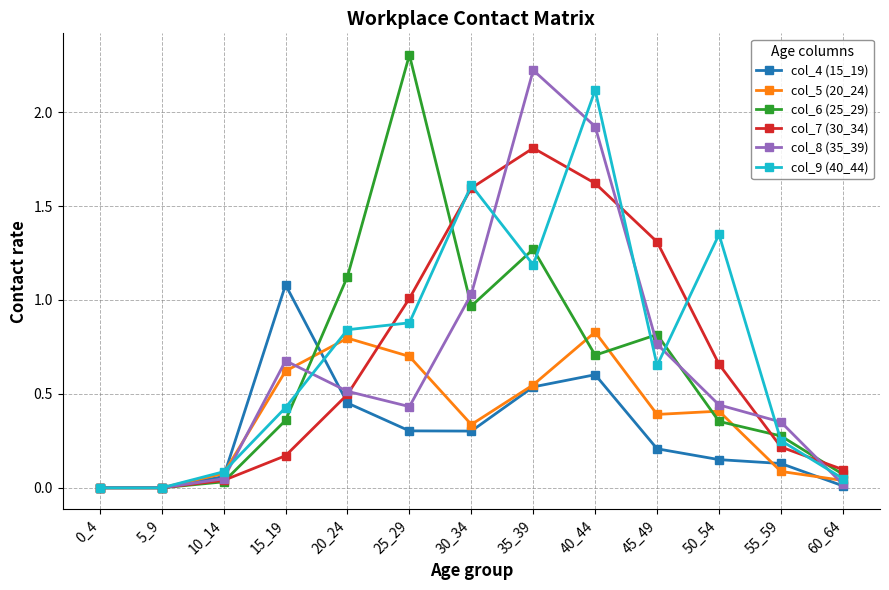

What is the greatest value displayed?

2.3